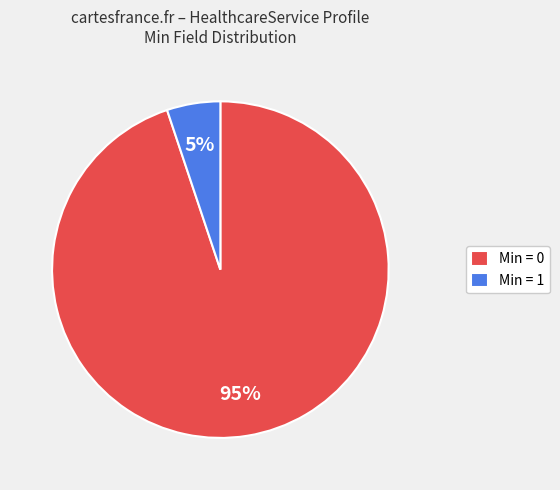

How many segments does this pie chart have?

2